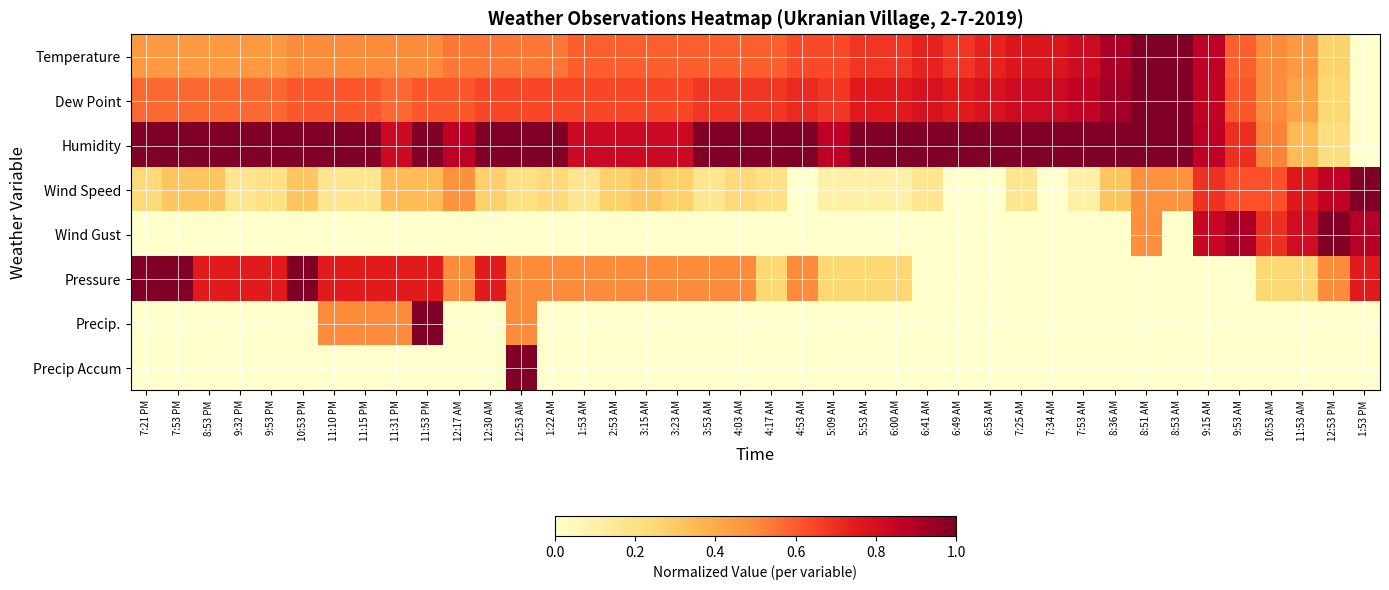

Reading left to right, list all the values displayed in this chart.

Temperature: 7:21 PM=0.5	7:53 PM=0.5	8:53 PM=0.5	9:32 PM=0.5	9:53 PM=0.5	10:53 PM=0.5	11:10 PM=0.5	11:15 PM=0.5	11:31 PM=0.5	11:53 PM=0.5	12:17 AM=0.5	12:30 AM=0.5	12:53 AM=0.5	1:22 AM=0.5	1:53 AM=0.6	2:53 AM=0.6	3:15 AM=0.6	3:23 AM=0.6	3:53 AM=0.6	4:03 AM=0.6	4:17 AM=0.6	4:53 AM=0.6	5:09 AM=0.6	5:53 AM=0.7	6:00 AM=0.7	6:41 AM=0.7	6:49 AM=0.7	6:53 AM=0.7	7:25 AM=0.8	7:34 AM=0.8	7:53 AM=0.8	8:36 AM=0.9	8:51 AM=1.0	8:53 AM=1.0	9:15 AM=0.9	9:53 AM=0.6	10:53 AM=0.5	11:53 AM=0.5	12:53 PM=0.3	1:53 PM=0.0
Dew Point: 7:21 PM=0.6	7:53 PM=0.6	8:53 PM=0.6	9:32 PM=0.6	9:53 PM=0.6	10:53 PM=0.6	11:10 PM=0.6	11:15 PM=0.6	11:31 PM=0.6	11:53 PM=0.6	12:17 AM=0.6	12:30 AM=0.6	12:53 AM=0.6	1:22 AM=0.6	1:53 AM=0.6	2:53 AM=0.6	3:15 AM=0.6	3:23 AM=0.6	3:53 AM=0.7	4:03 AM=0.7	4:17 AM=0.7	4:53 AM=0.7	5:09 AM=0.7	5:53 AM=0.8	6:00 AM=0.8	6:41 AM=0.8	6:49 AM=0.8	6:53 AM=0.8	7:25 AM=0.8	7:34 AM=0.8	7:53 AM=0.9	8:36 AM=0.9	8:51 AM=1.0	8:53 AM=1.0	9:15 AM=0.9	9:53 AM=0.6	10:53 AM=0.5	11:53 AM=0.4	12:53 PM=0.2	1:53 PM=0.0
Humidity: 7:21 PM=1.0	7:53 PM=1.0	8:53 PM=1.0	9:32 PM=1.0	9:53 PM=1.0	10:53 PM=1.0	11:10 PM=1.0	11:15 PM=1.0	11:31 PM=0.8	11:53 PM=1.0	12:17 AM=0.9	12:30 AM=1.0	12:53 AM=1.0	1:22 AM=1.0	1:53 AM=0.8	2:53 AM=0.8	3:15 AM=0.8	3:23 AM=0.8	3:53 AM=1.0	4:03 AM=1.0	4:17 AM=1.0	4:53 AM=1.0	5:09 AM=0.9	5:53 AM=1.0	6:00 AM=1.0	6:41 AM=1.0	6:49 AM=1.0	6:53 AM=1.0	7:25 AM=1.0	7:34 AM=1.0	7:53 AM=1.0	8:36 AM=1.0	8:51 AM=1.0	8:53 AM=1.0	9:15 AM=0.9	9:53 AM=0.7	10:53 AM=0.5	11:53 AM=0.3	12:53 PM=0.2	1:53 PM=0.0
Wind Speed: 7:21 PM=0.2	7:53 PM=0.3	8:53 PM=0.3	9:32 PM=0.2	9:53 PM=0.2	10:53 PM=0.3	11:10 PM=0.2	11:15 PM=0.2	11:31 PM=0.3	11:53 PM=0.3	12:17 AM=0.5	12:30 AM=0.3	12:53 AM=0.2	1:22 AM=0.2	1:53 AM=0.2	2:53 AM=0.3	3:15 AM=0.3	3:23 AM=0.3	3:53 AM=0.2	4:03 AM=0.2	4:17 AM=0.2	4:53 AM=0.0	5:09 AM=0.1	5:53 AM=0.1	6:00 AM=0.1	6:41 AM=0.2	6:49 AM=0.0	6:53 AM=0.0	7:25 AM=0.2	7:34 AM=0.0	7:53 AM=0.1	8:36 AM=0.3	8:51 AM=0.5	8:53 AM=0.5	9:15 AM=0.7	9:53 AM=0.6	10:53 AM=0.6	11:53 AM=0.8	12:53 PM=0.9	1:53 PM=1.0
Wind Gust: 7:21 PM=0.0	7:53 PM=0.0	8:53 PM=0.0	9:32 PM=0.0	9:53 PM=0.0	10:53 PM=0.0	11:10 PM=0.0	11:15 PM=0.0	11:31 PM=0.0	11:53 PM=0.0	12:17 AM=0.0	12:30 AM=0.0	12:53 AM=0.0	1:22 AM=0.0	1:53 AM=0.0	2:53 AM=0.0	3:15 AM=0.0	3:23 AM=0.0	3:53 AM=0.0	4:03 AM=0.0	4:17 AM=0.0	4:53 AM=0.0	5:09 AM=0.0	5:53 AM=0.0	6:00 AM=0.0	6:41 AM=0.0	6:49 AM=0.0	6:53 AM=0.0	7:25 AM=0.0	7:34 AM=0.0	7:53 AM=0.0	8:36 AM=0.0	8:51 AM=0.5	8:53 AM=0.0	9:15 AM=0.8	9:53 AM=0.9	10:53 AM=0.7	11:53 AM=0.8	12:53 PM=1.0	1:53 PM=0.9
Pressure: 7:21 PM=1.0	7:53 PM=1.0	8:53 PM=0.7	9:32 PM=0.7	9:53 PM=0.7	10:53 PM=1.0	11:10 PM=0.7	11:15 PM=0.7	11:31 PM=0.7	11:53 PM=0.7	12:17 AM=0.5	12:30 AM=0.7	12:53 AM=0.5	1:22 AM=0.5	1:53 AM=0.5	2:53 AM=0.5	3:15 AM=0.5	3:23 AM=0.5	3:53 AM=0.5	4:03 AM=0.5	4:17 AM=0.3	4:53 AM=0.5	5:09 AM=0.3	5:53 AM=0.3	6:00 AM=0.3	6:41 AM=0.0	6:49 AM=0.0	6:53 AM=0.0	7:25 AM=0.0	7:34 AM=0.0	7:53 AM=0.0	8:36 AM=0.0	8:51 AM=0.0	8:53 AM=0.0	9:15 AM=0.0	9:53 AM=0.0	10:53 AM=0.3	11:53 AM=0.3	12:53 PM=0.5	1:53 PM=0.7
Precip.: 7:21 PM=0.0	7:53 PM=0.0	8:53 PM=0.0	9:32 PM=0.0	9:53 PM=0.0	10:53 PM=0.0	11:10 PM=0.5	11:15 PM=0.5	11:31 PM=0.5	11:53 PM=1.0	12:17 AM=0.0	12:30 AM=0.0	12:53 AM=0.5	1:22 AM=0.0	1:53 AM=0.0	2:53 AM=0.0	3:15 AM=0.0	3:23 AM=0.0	3:53 AM=0.0	4:03 AM=0.0	4:17 AM=0.0	4:53 AM=0.0	5:09 AM=0.0	5:53 AM=0.0	6:00 AM=0.0	6:41 AM=0.0	6:49 AM=0.0	6:53 AM=0.0	7:25 AM=0.0	7:34 AM=0.0	7:53 AM=0.0	8:36 AM=0.0	8:51 AM=0.0	8:53 AM=0.0	9:15 AM=0.0	9:53 AM=0.0	10:53 AM=0.0	11:53 AM=0.0	12:53 PM=0.0	1:53 PM=0.0
Precip Accum: 7:21 PM=0.0	7:53 PM=0.0	8:53 PM=0.0	9:32 PM=0.0	9:53 PM=0.0	10:53 PM=0.0	11:10 PM=0.0	11:15 PM=0.0	11:31 PM=0.0	11:53 PM=0.0	12:17 AM=0.0	12:30 AM=0.0	12:53 AM=1.0	1:22 AM=0.0	1:53 AM=0.0	2:53 AM=0.0	3:15 AM=0.0	3:23 AM=0.0	3:53 AM=0.0	4:03 AM=0.0	4:17 AM=0.0	4:53 AM=0.0	5:09 AM=0.0	5:53 AM=0.0	6:00 AM=0.0	6:41 AM=0.0	6:49 AM=0.0	6:53 AM=0.0	7:25 AM=0.0	7:34 AM=0.0	7:53 AM=0.0	8:36 AM=0.0	8:51 AM=0.0	8:53 AM=0.0	9:15 AM=0.0	9:53 AM=0.0	10:53 AM=0.0	11:53 AM=0.0	12:53 PM=0.0	1:53 PM=0.0